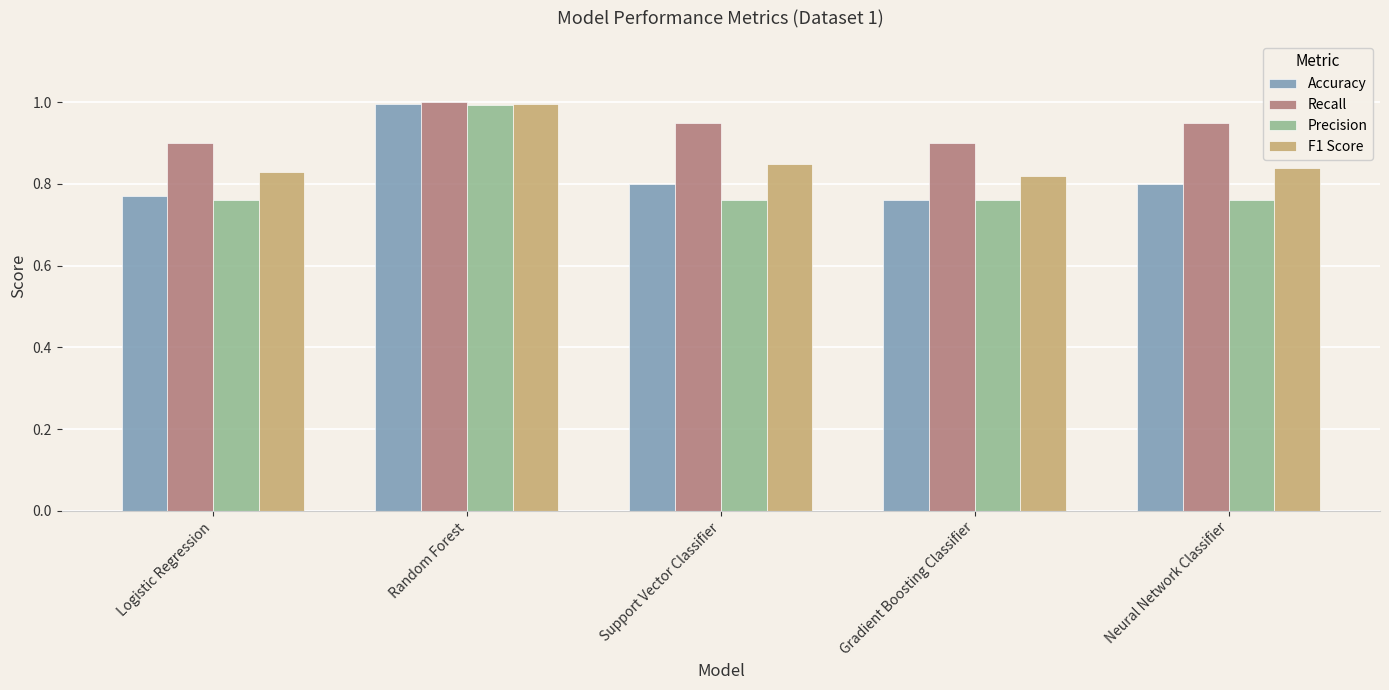

What is the label of the 4th bar from the right?

Random Forest